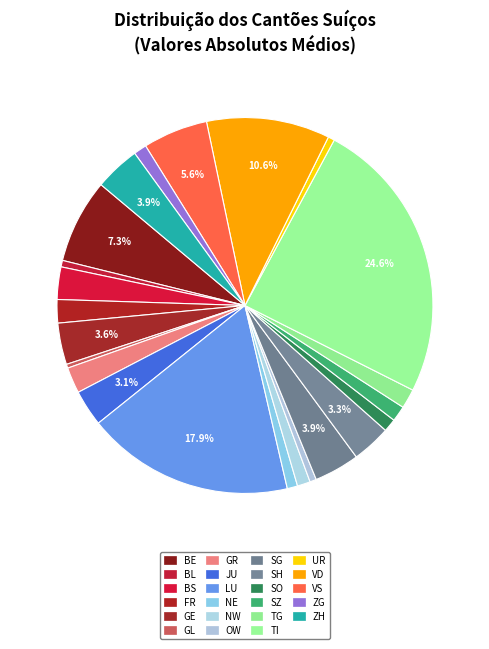

How many slices are in this pie chart?

23